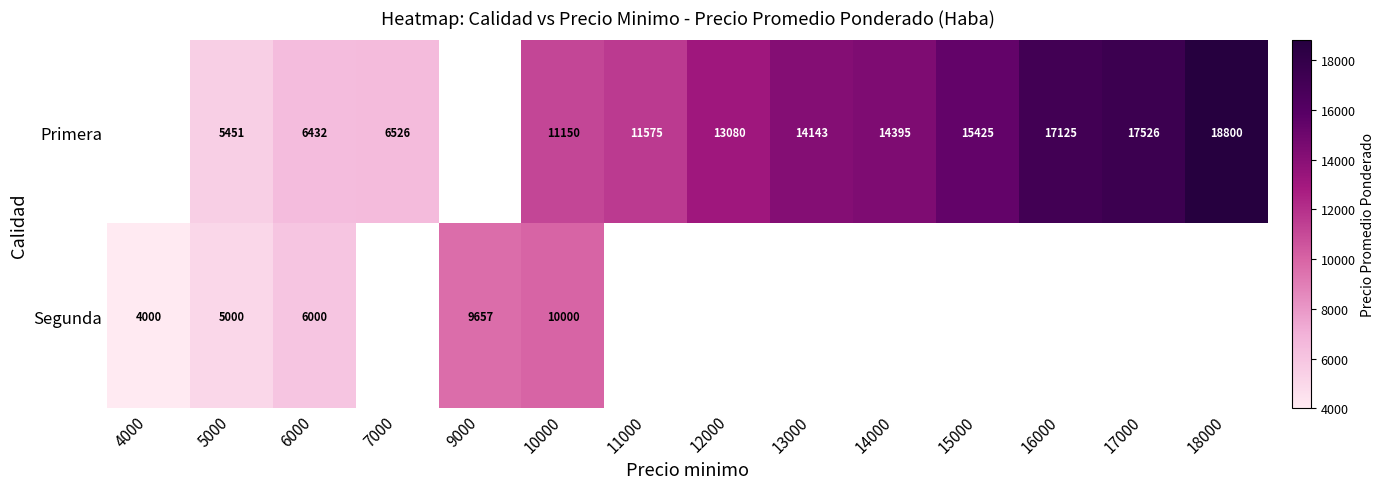

At which category is the sum across all series the highest?

10000